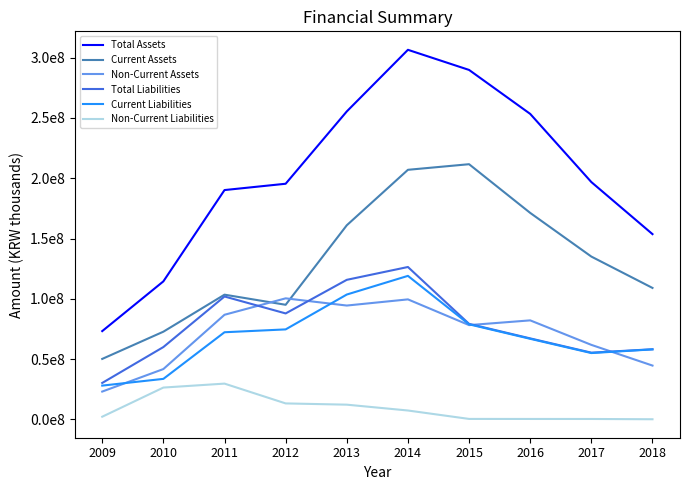

True or false: Non-Current Liabilities and Total Liabilities cross at least once.

False